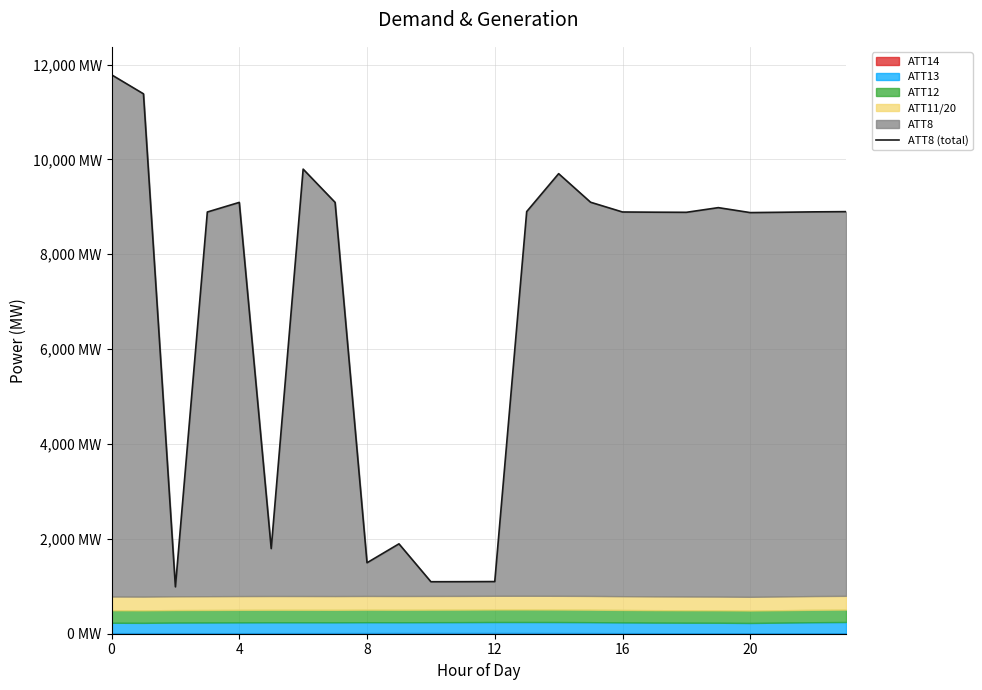

How many lines are shown in the chart?

1